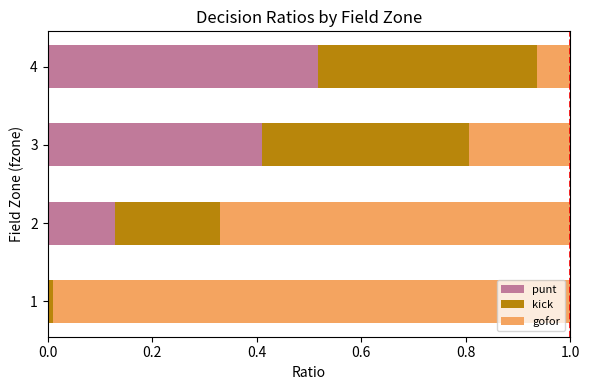

What is the total value across all series at 2?

1.0